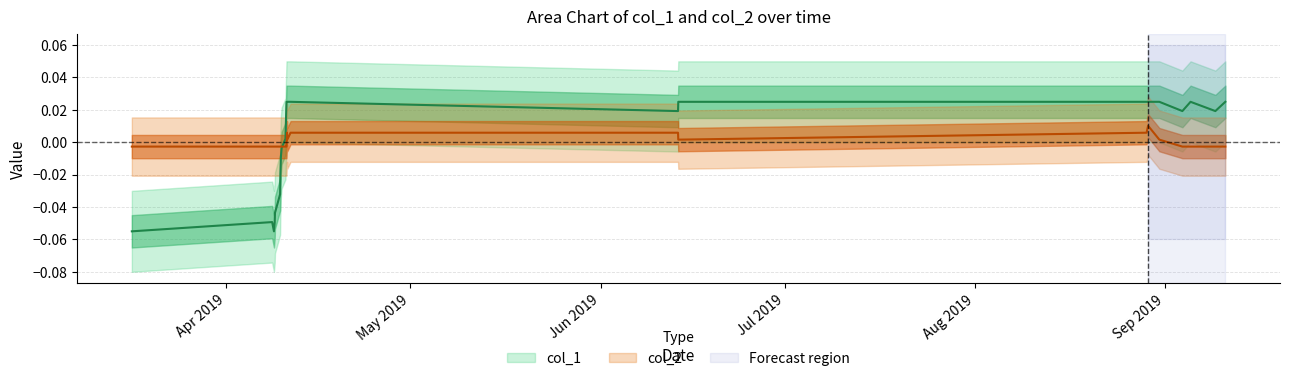

Reading left to right, list all the values displayed in this chart.

col_1: -0.1	-0.0	-0.1	-0.0	-0.0	-0.0	-0.0	-0.0	-0.0	-0.0	0.0	0.0	0.0	0.0	0.0	0.0	0.0	0.0	0.0	0.0	0.0	0.0	0.0	0.0	0.0
col_2: -0.0	-0.0	-0.0	-0.0	-0.0	-0.0	-0.0	-0.0	-0.0	-0.0	-0.0	-0.0	0.0	0.0	0.0	0.0	0.0	0.0	0.0	0.0	0.0	-0.0	-0.0	-0.0	-0.0